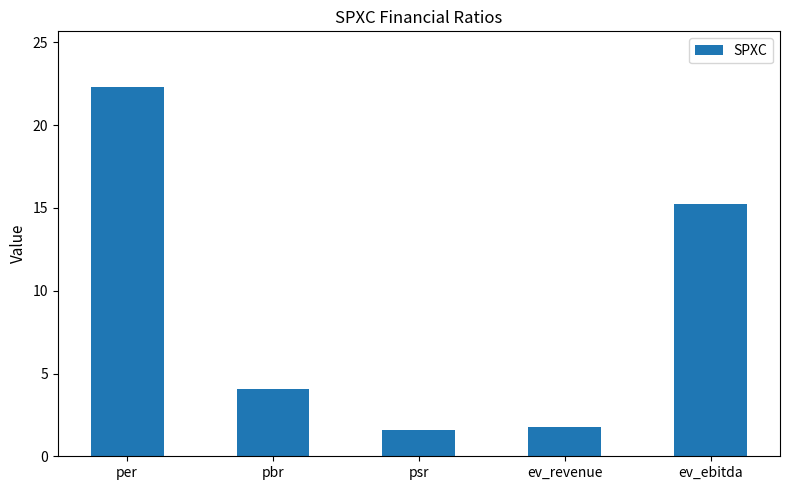

Between ev_ebitda and per, which is larger?

per